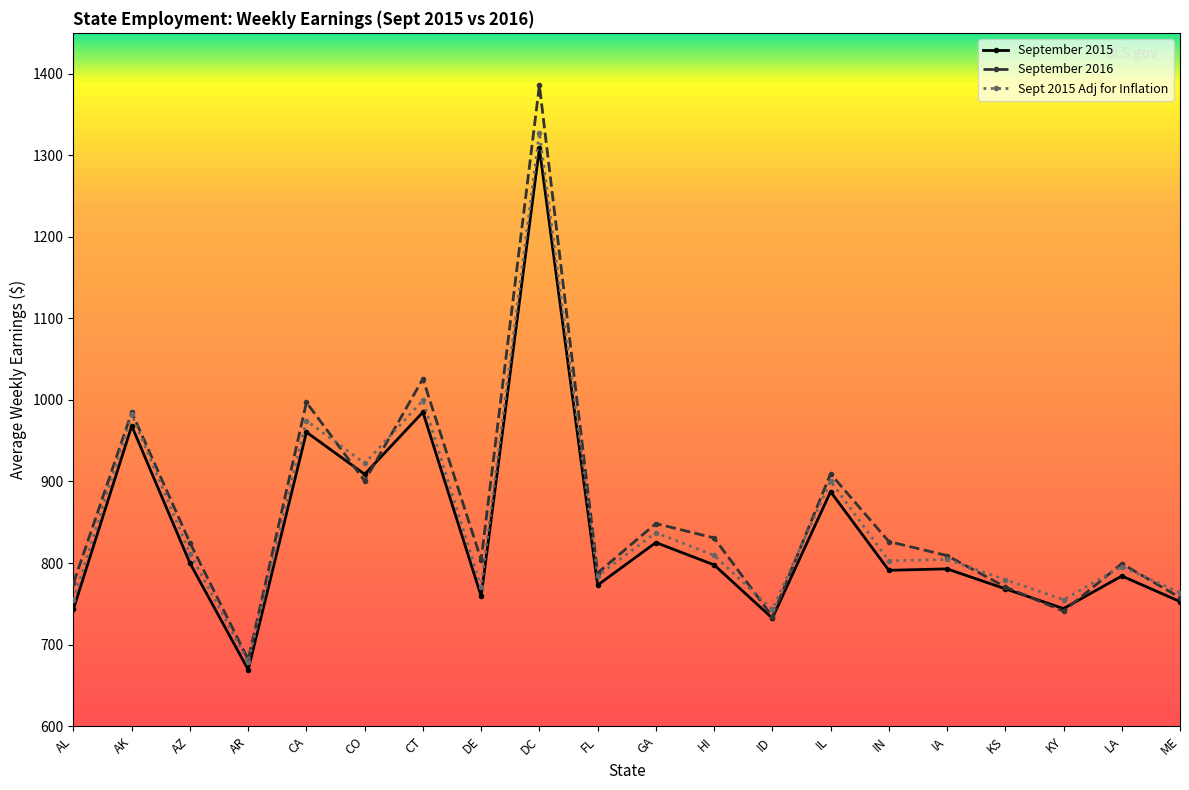

What is the label of the 3rd point from the right?

KY